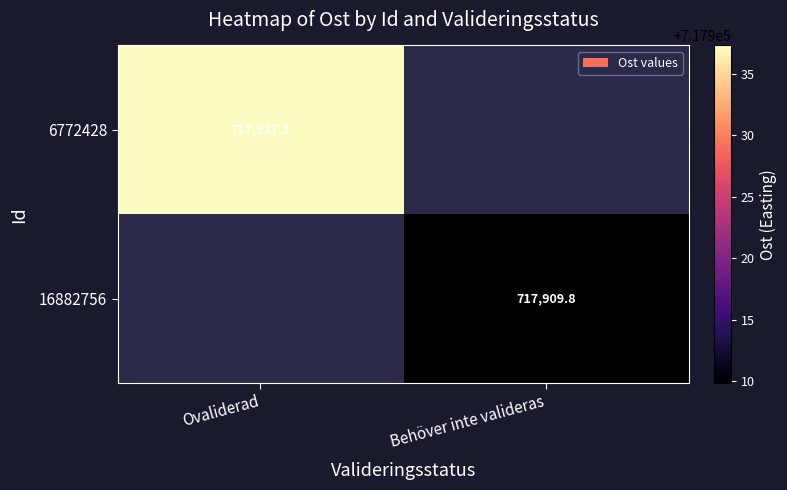

True or false: 6772428 has a value of 717937.3 at Ovaliderad.

True